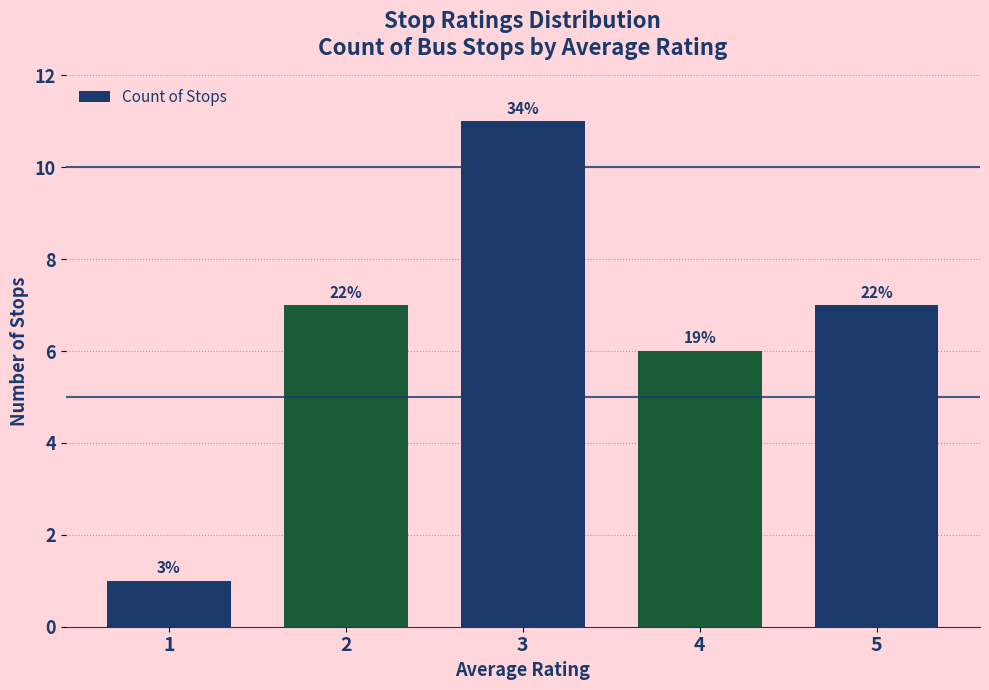

How many bars are there in total?

5